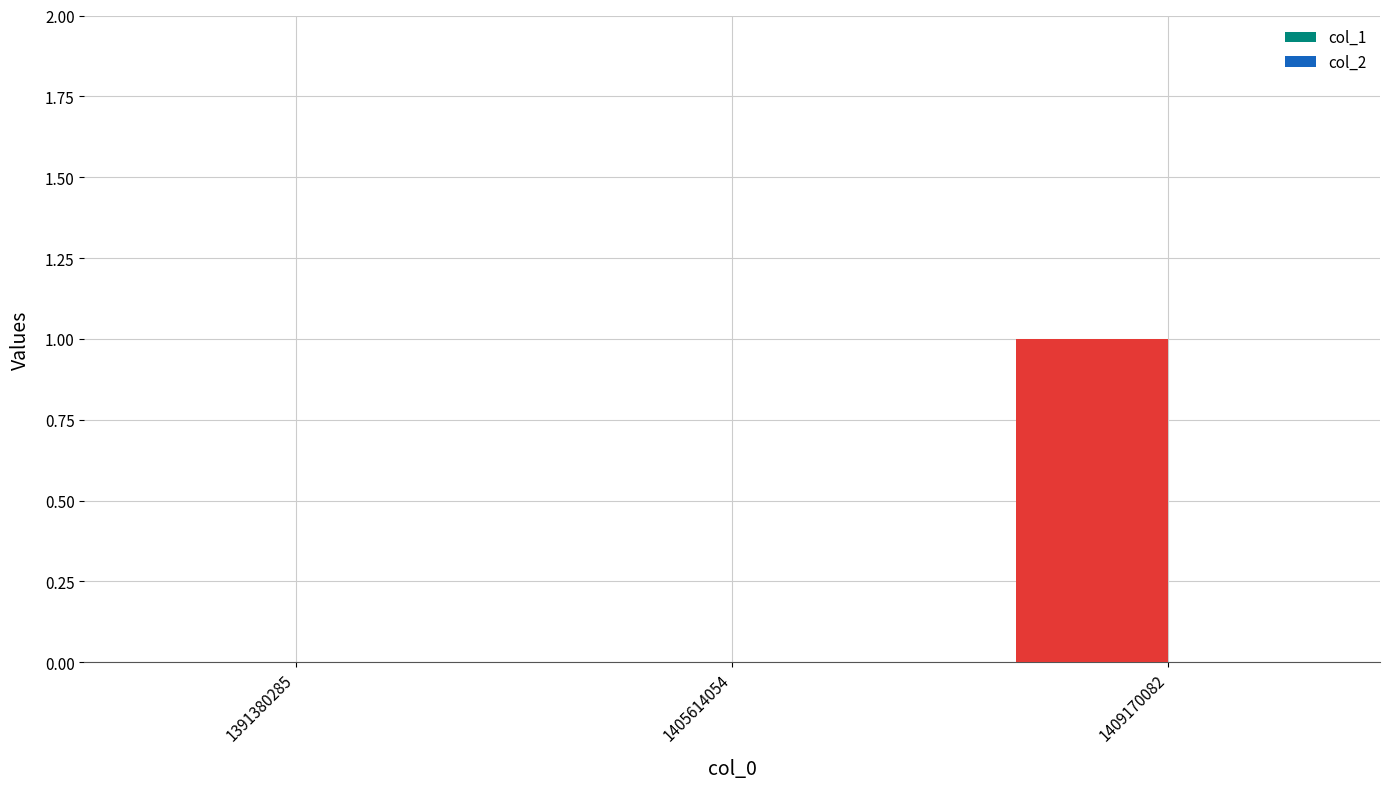

Which label corresponds to the largest value in the chart?

1409170082